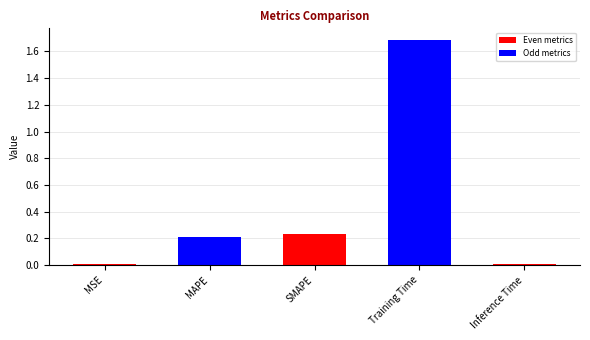

How many data points does each series have?

5